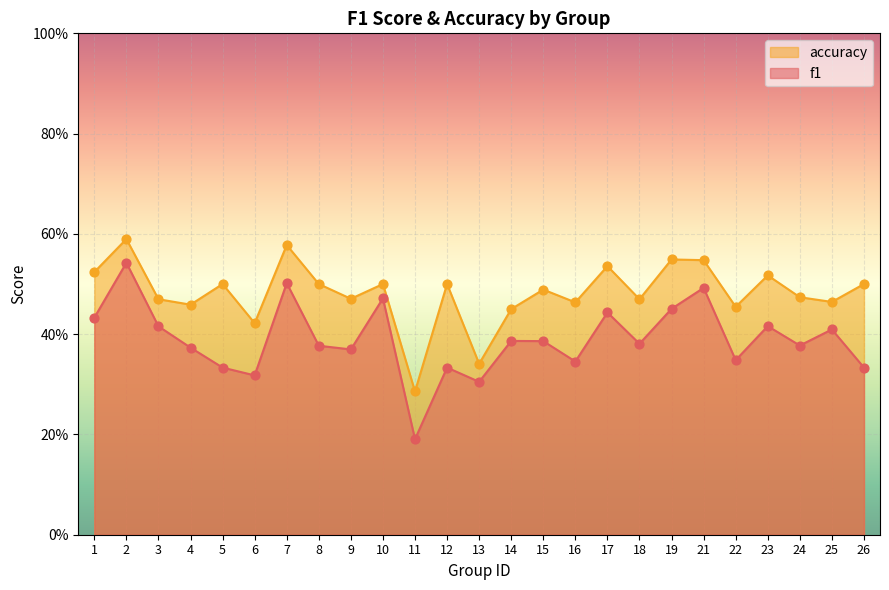

What are all the series names shown in the legend?

accuracy, f1